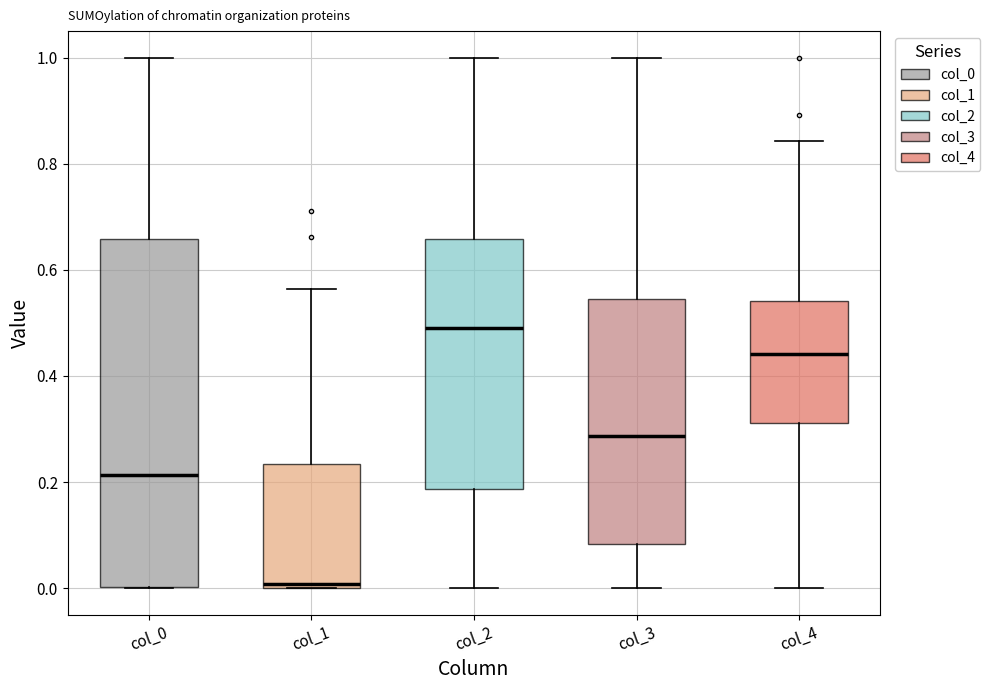

Reading left to right, read every box against the y-axis: the position of its median line, the range the box covers, and the ends of its whiskers. The values are not printed on the chart, so give them approximately, as read against the axis.

col_0: median 0.22, box 0.00 to 0.66, whiskers 0.00 to 1.00
col_1: median 0.00 (just above the box's lower edge), box 0.00 to 0.24, whiskers 0.00 to 0.56
col_2: median 0.50, box 0.18 to 0.66, whiskers 0.00 to 1.00
col_3: median 0.28, box 0.08 to 0.54, whiskers 0.00 to 1.00
col_4: median 0.44, box 0.32 to 0.54, whiskers 0.00 to 0.84